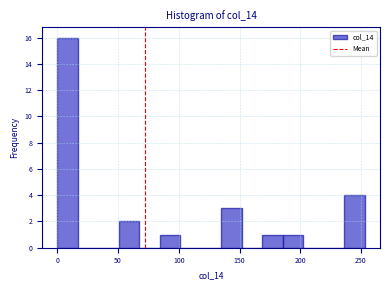

Around what value on the x-axis is the tallest bar? Give the approximate position of its centre, as read against the axis.

10